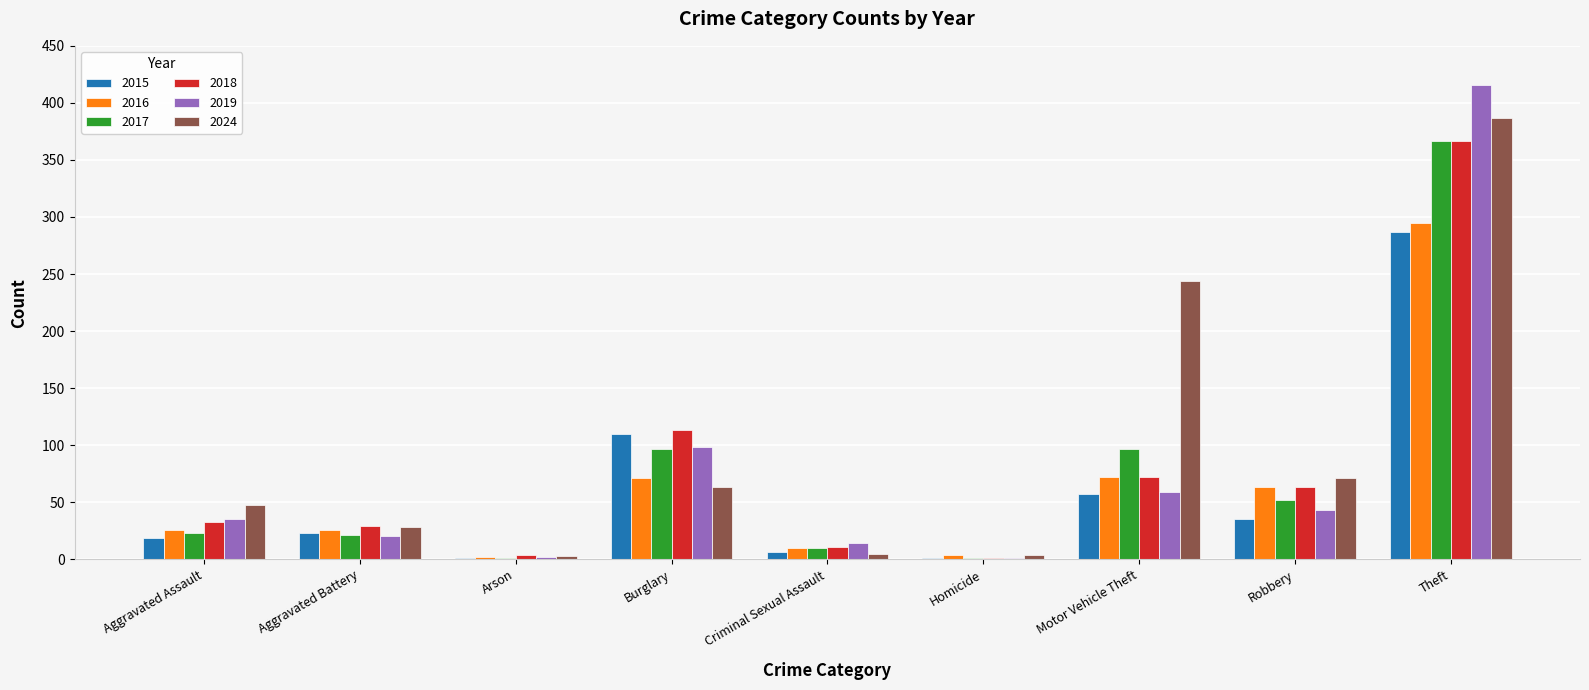

Which category has the highest value in the 2016 series?

Theft